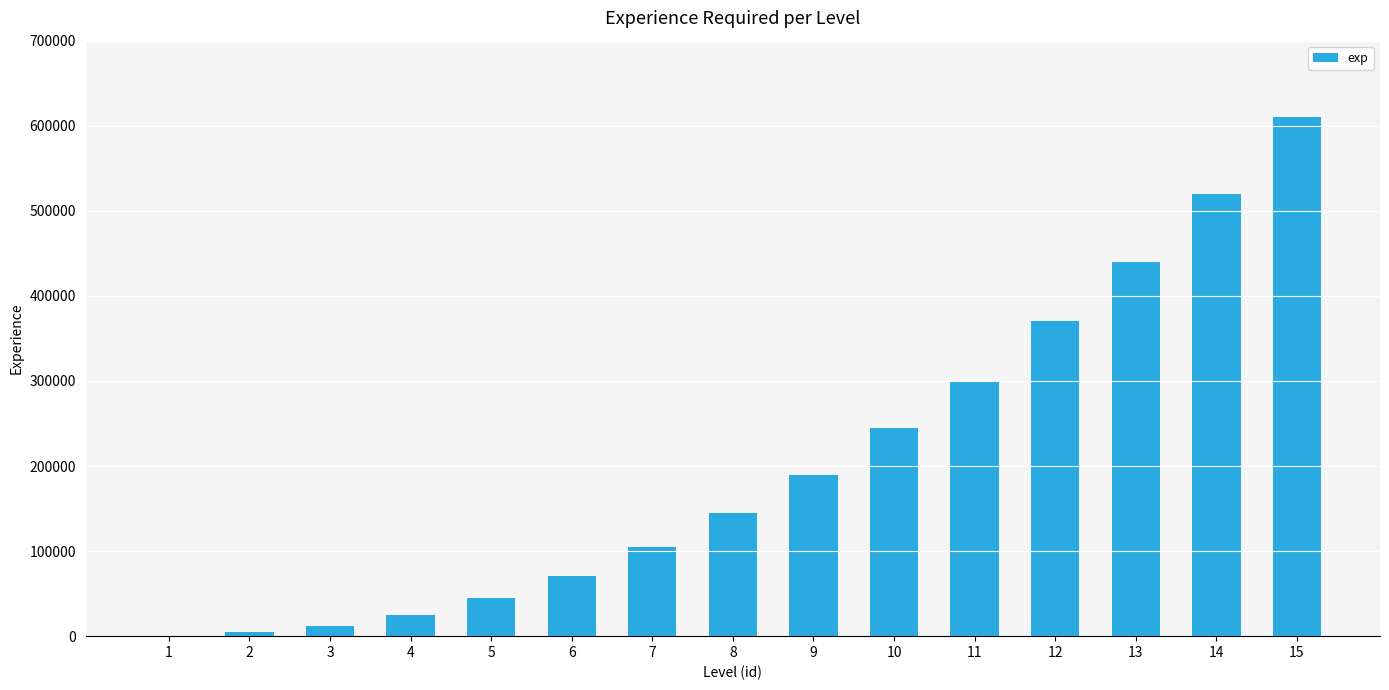

What is the maximum value shown in the chart?

610000